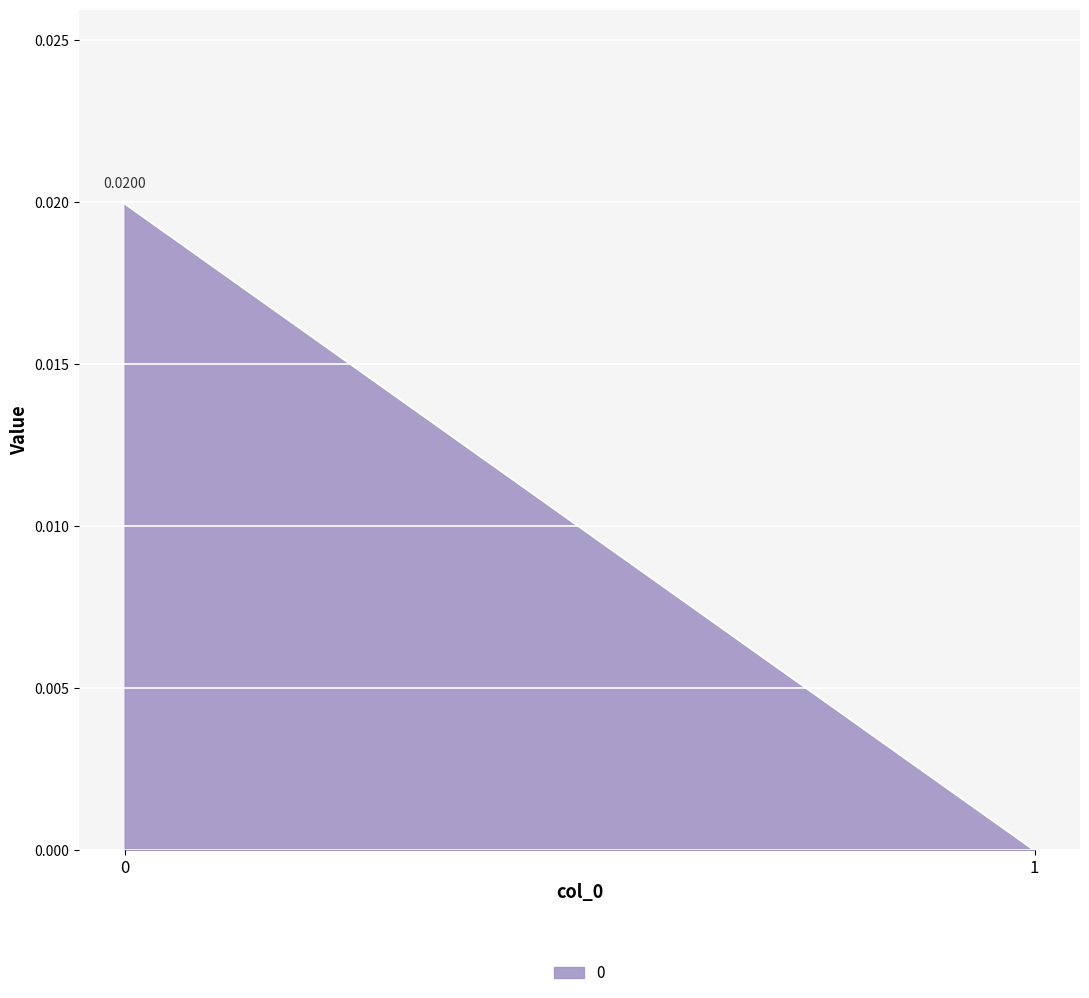

Count the values in the range 0 to 1.

2